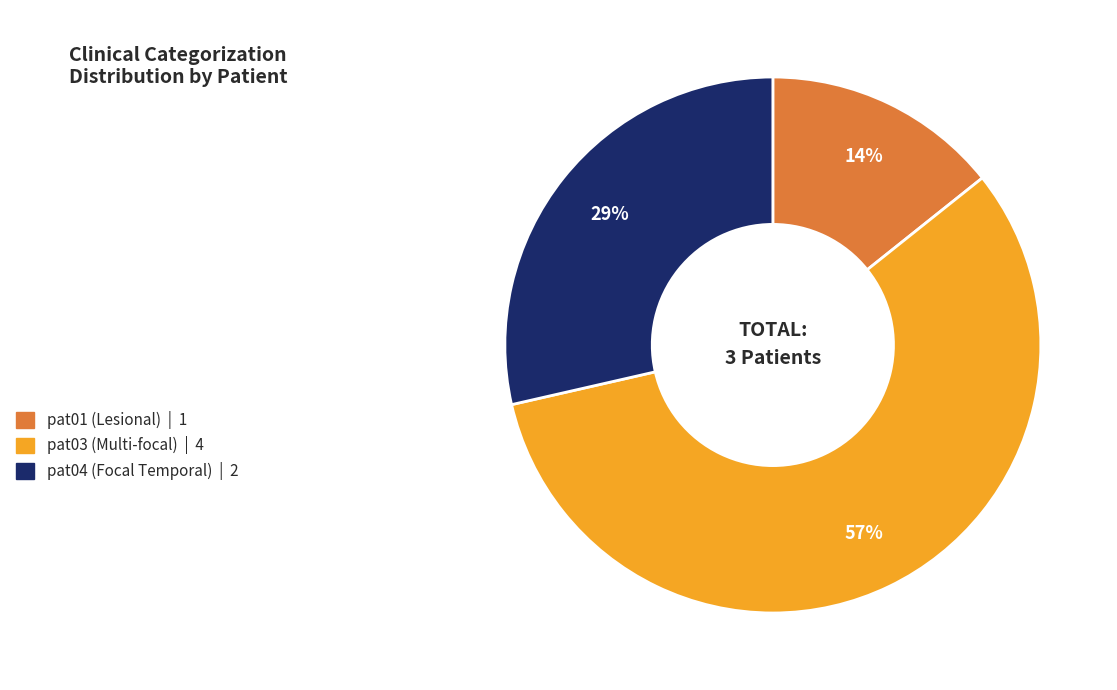

Between pat04 (Focal Temporal) and pat03 (Multi-focal), which is larger?

pat03 (Multi-focal)